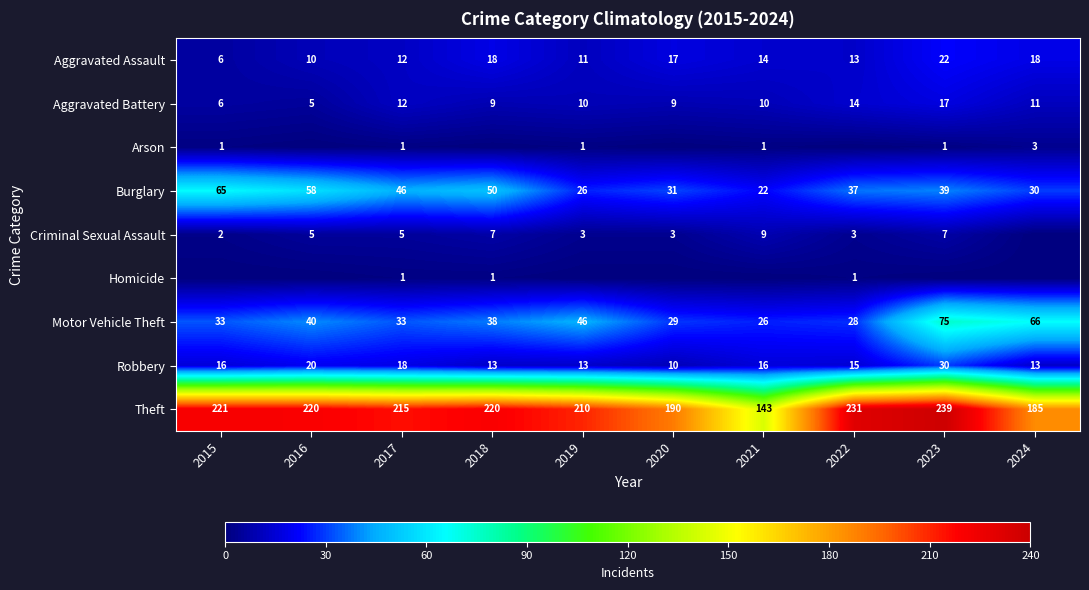

Count the Arson values in the range 0 to 1.

9